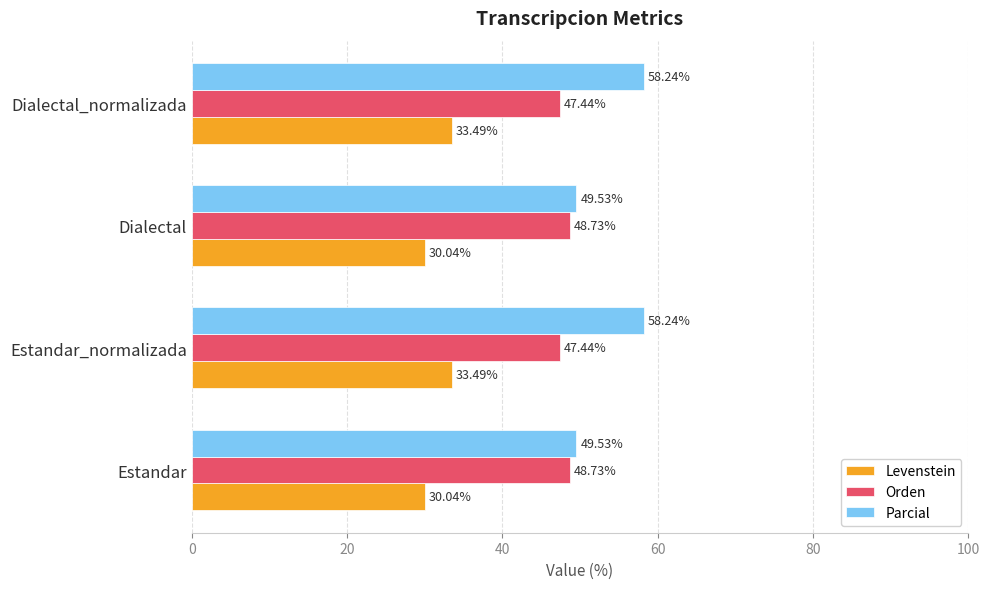

Is the value of Orden at Dialectal greater than the value of Parcial at Estandar?

No